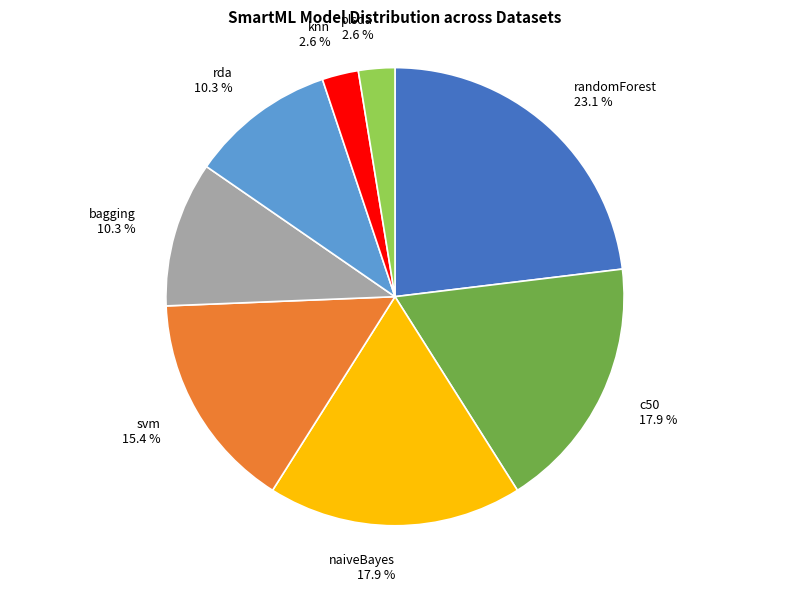

Which has a higher value, rda or svm?

svm